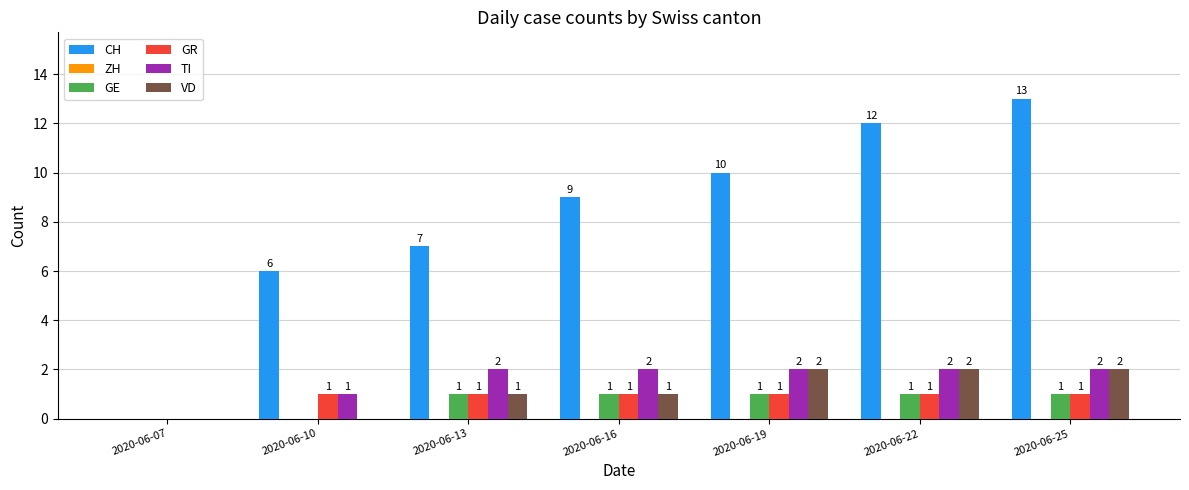

At which label is GR closest to 0?

2020-06-07